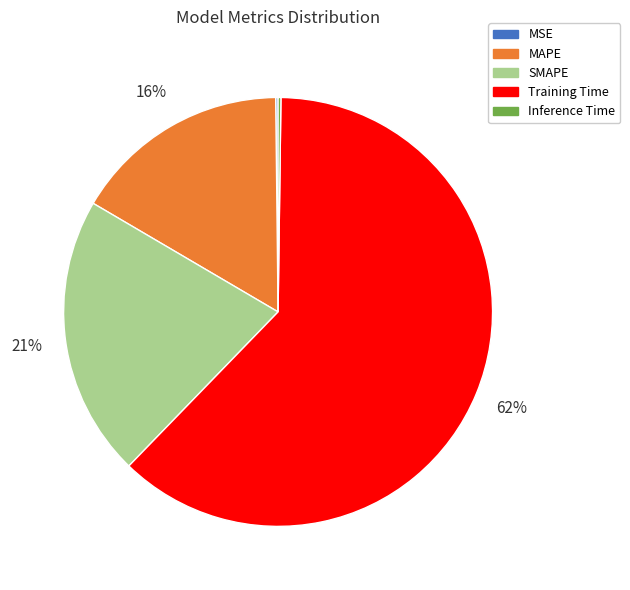

The MAPE slice represents 10% of the pie. True or false?

False